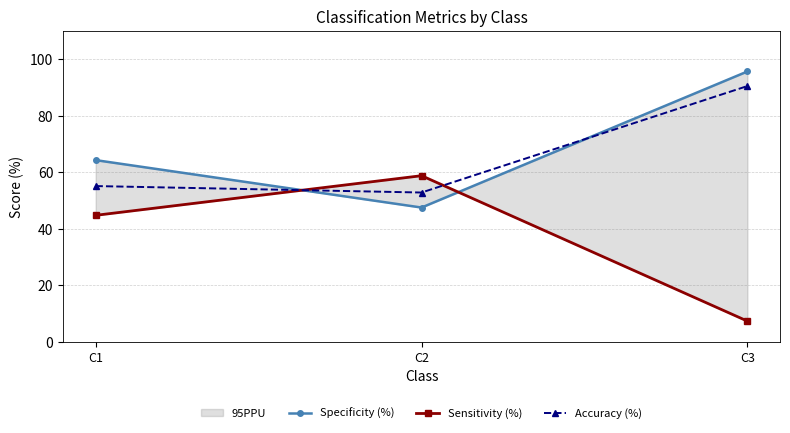

Rank the series by their maximum value, from highest to lowest.

Specificity (%), Accuracy (%), Sensitivity (%)